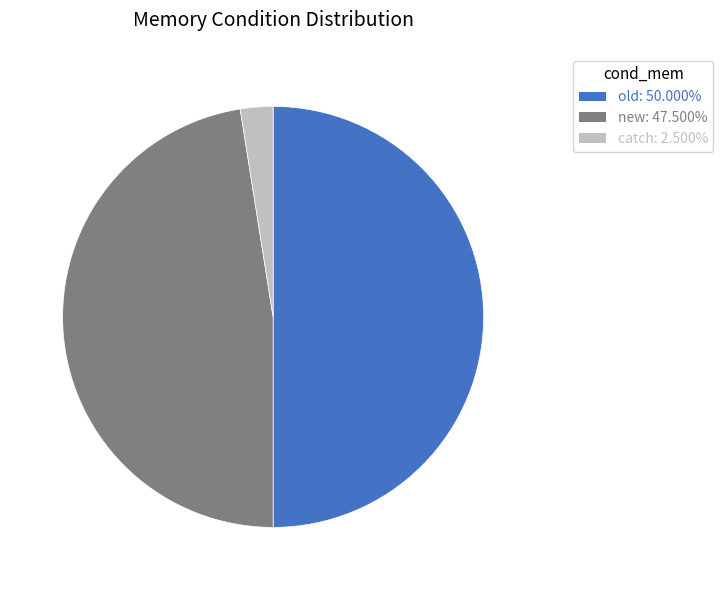

Is new the majority of the pie?

No